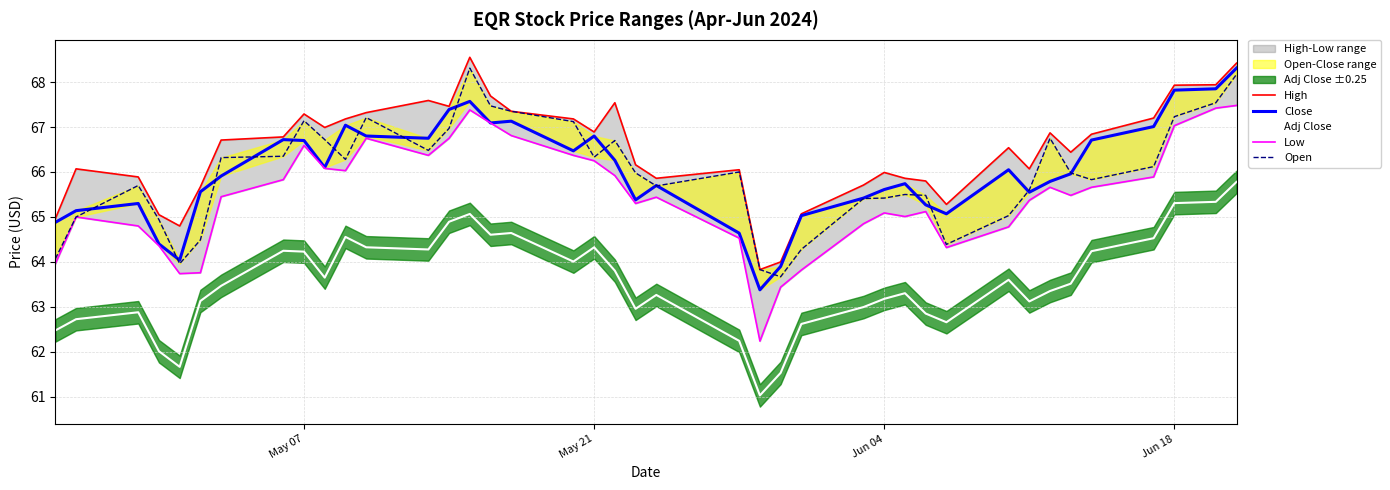

What is the lowest value of the Adj Close series?

61.0